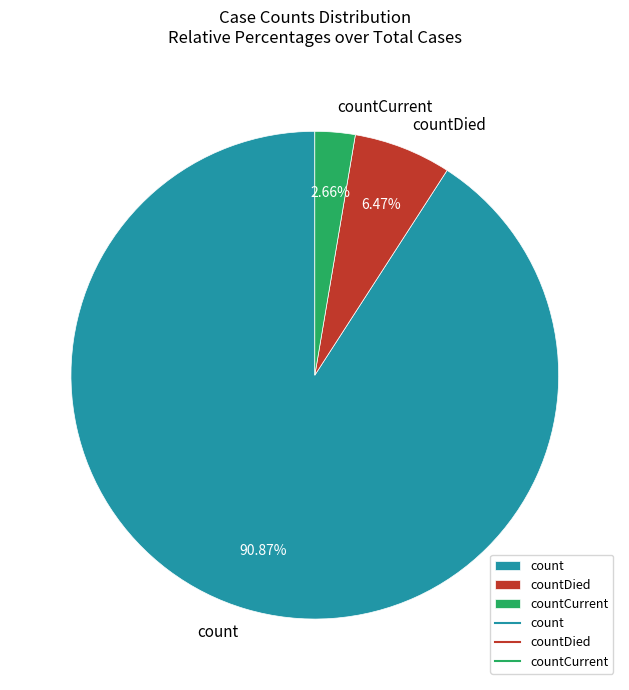

Which has a higher value, count or countDied?

count